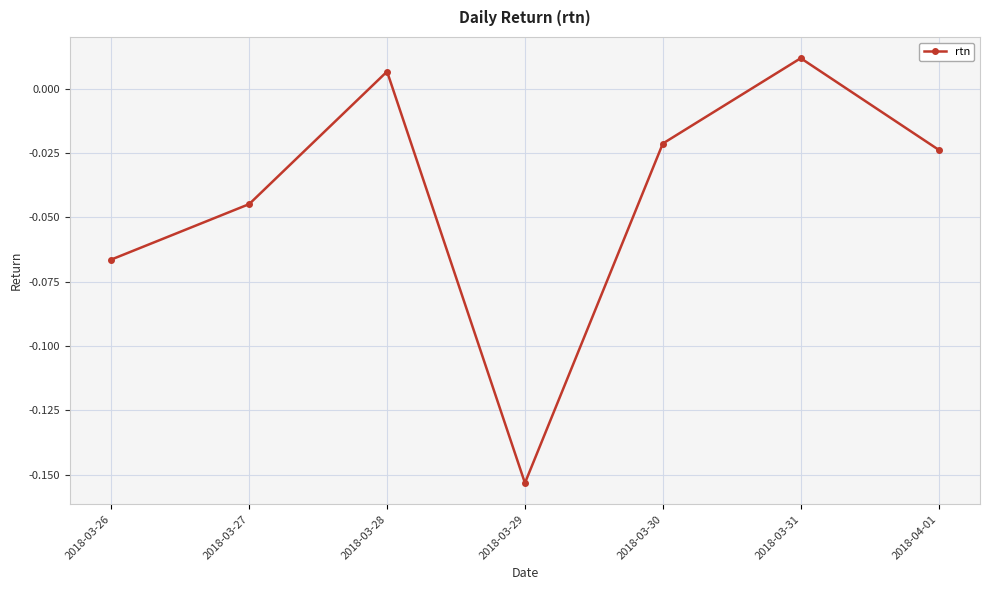

What is the label of the 3rd point from the left?

2018-03-28